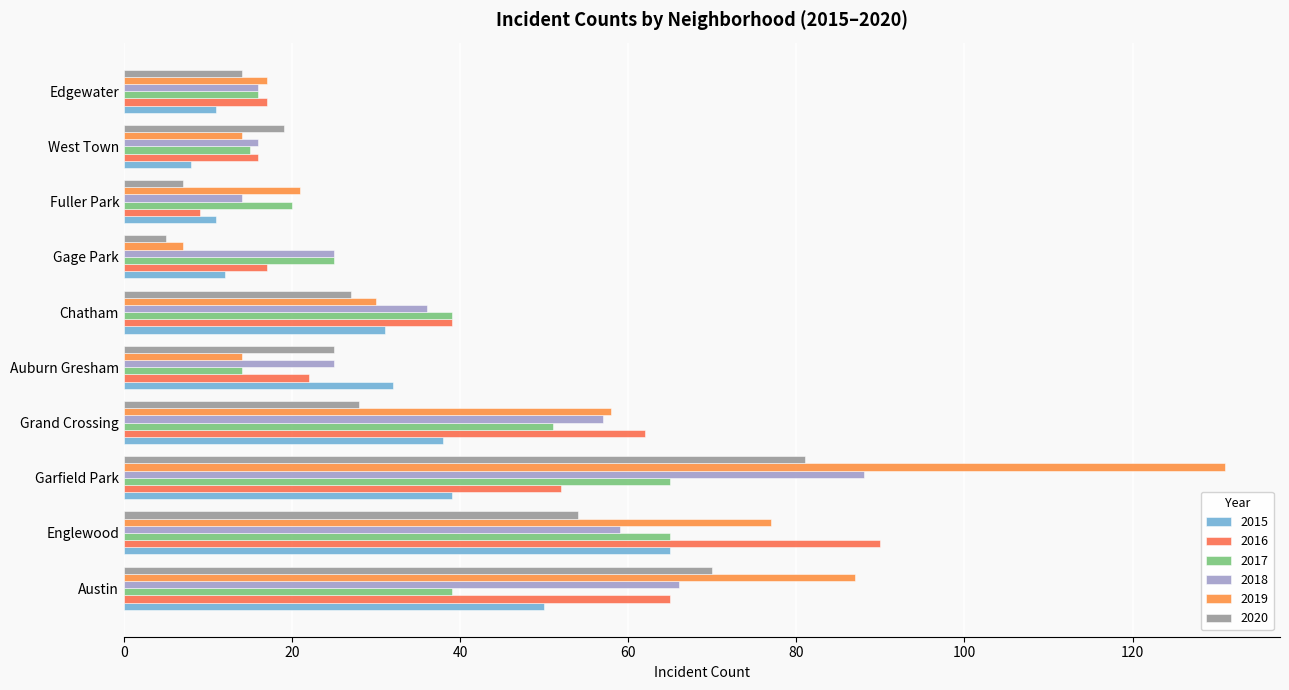

At which label does 2016 reach its peak?

Englewood